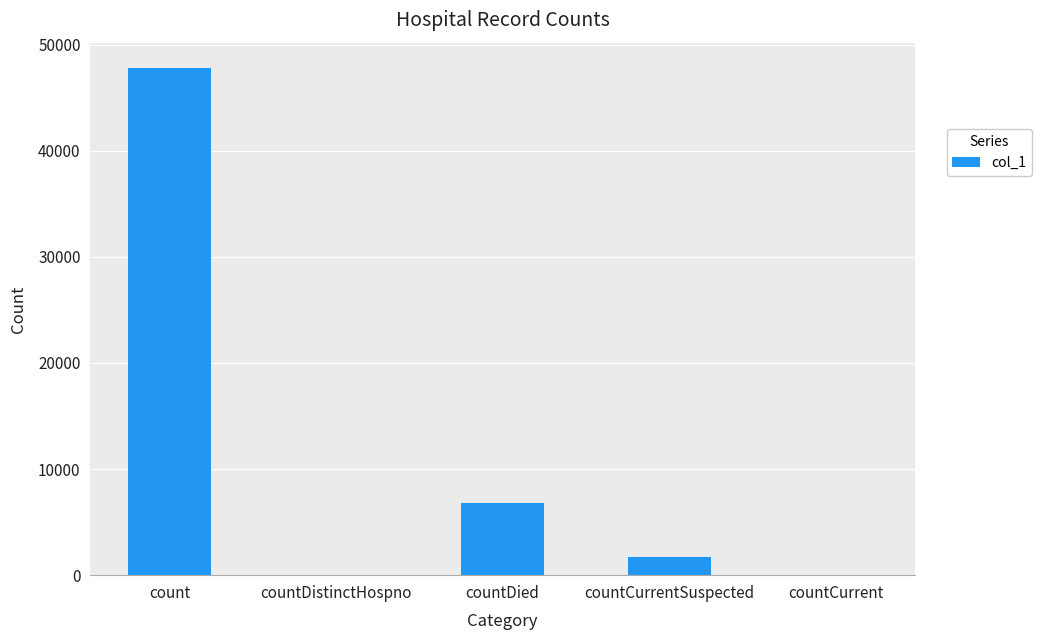

Where is the data nearest to the value 23896?

countDied